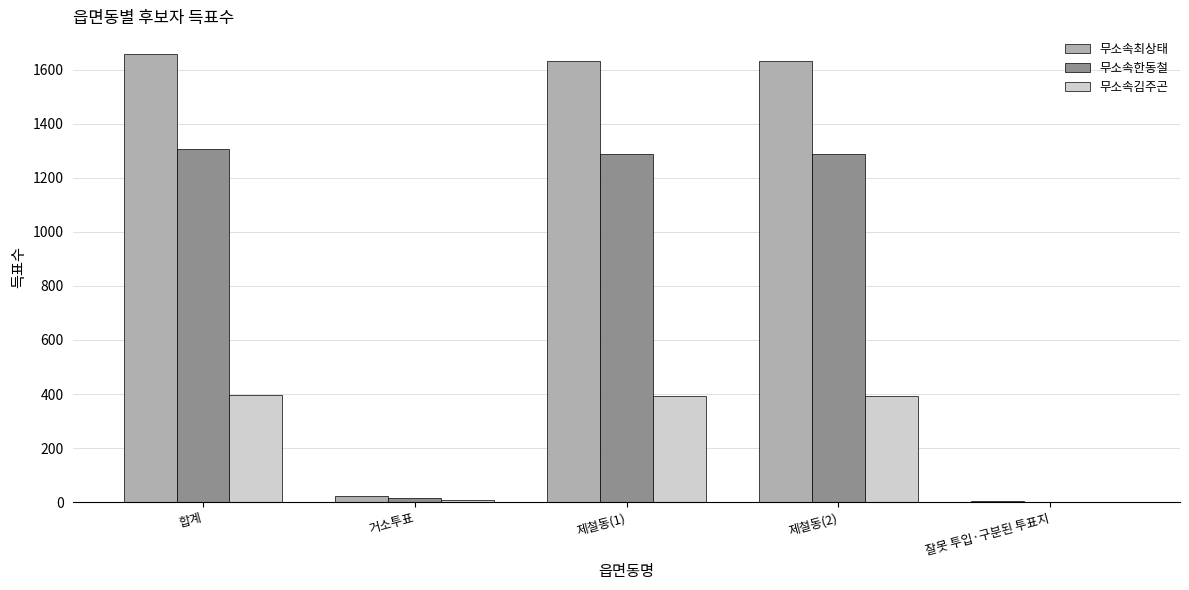

The value of 무소속최상태 at 합계 is 1659. True or false?

True